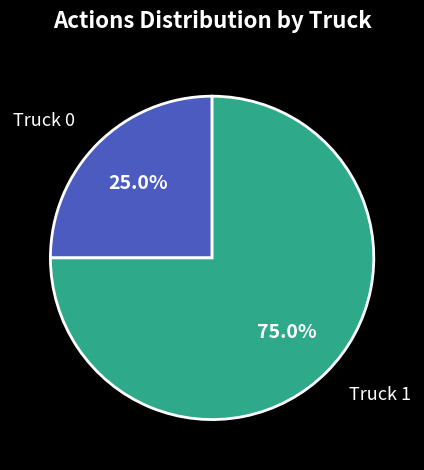

To the nearest percent, what is the difference between the Truck 1 and Truck 0 slice percentages?

50%